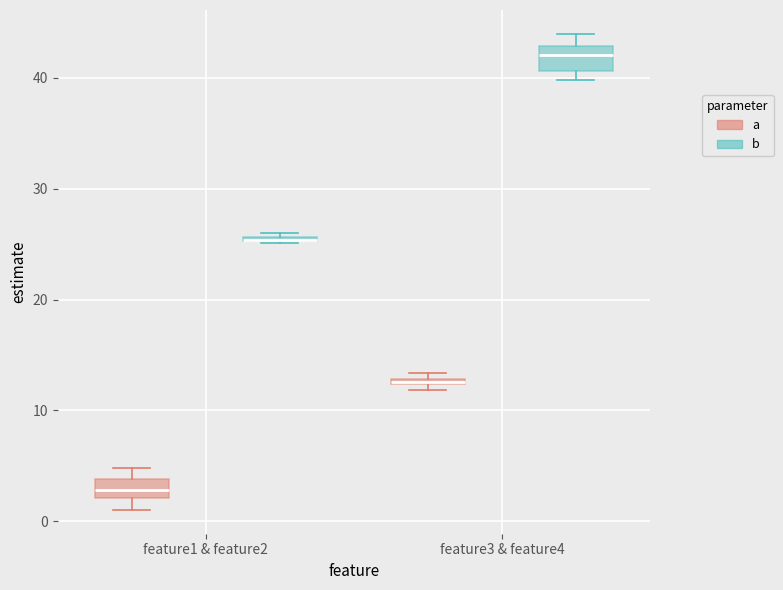

Where is the lower edge of the box for feature1 & feature2 (b) on the y-axis? The values are not printed on the chart, so give them approximately, as read against the axis.

25